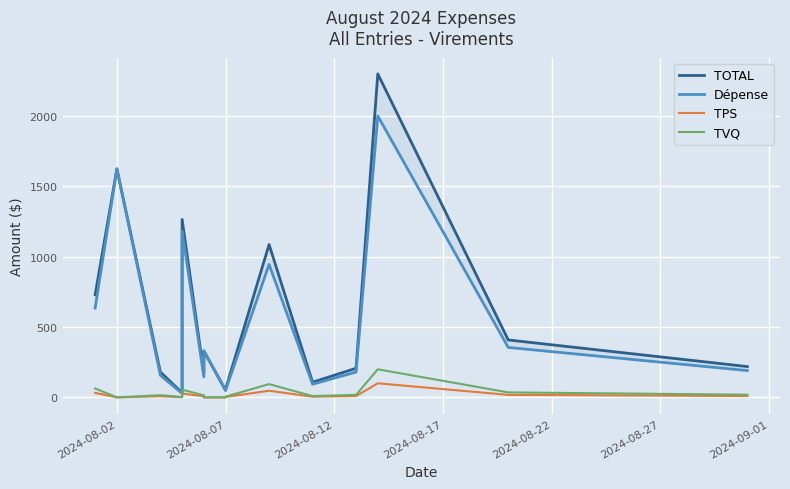

What is the average value of the TVQ series?

35.5